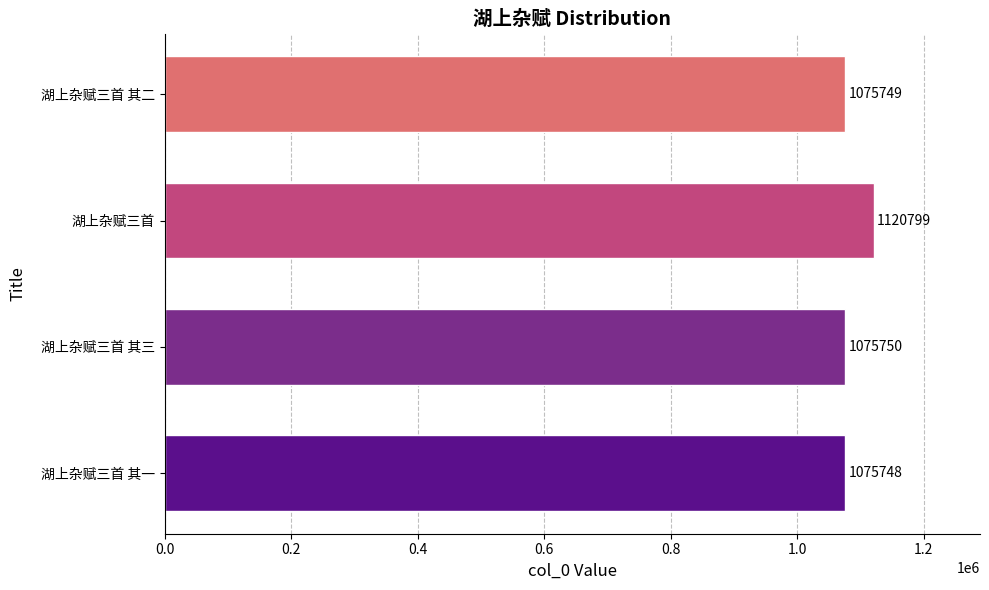

List the labels in order of value, largest first.

湖上杂赋三首, 湖上杂赋三首 其三, 湖上杂赋三首 其二, 湖上杂赋三首 其一